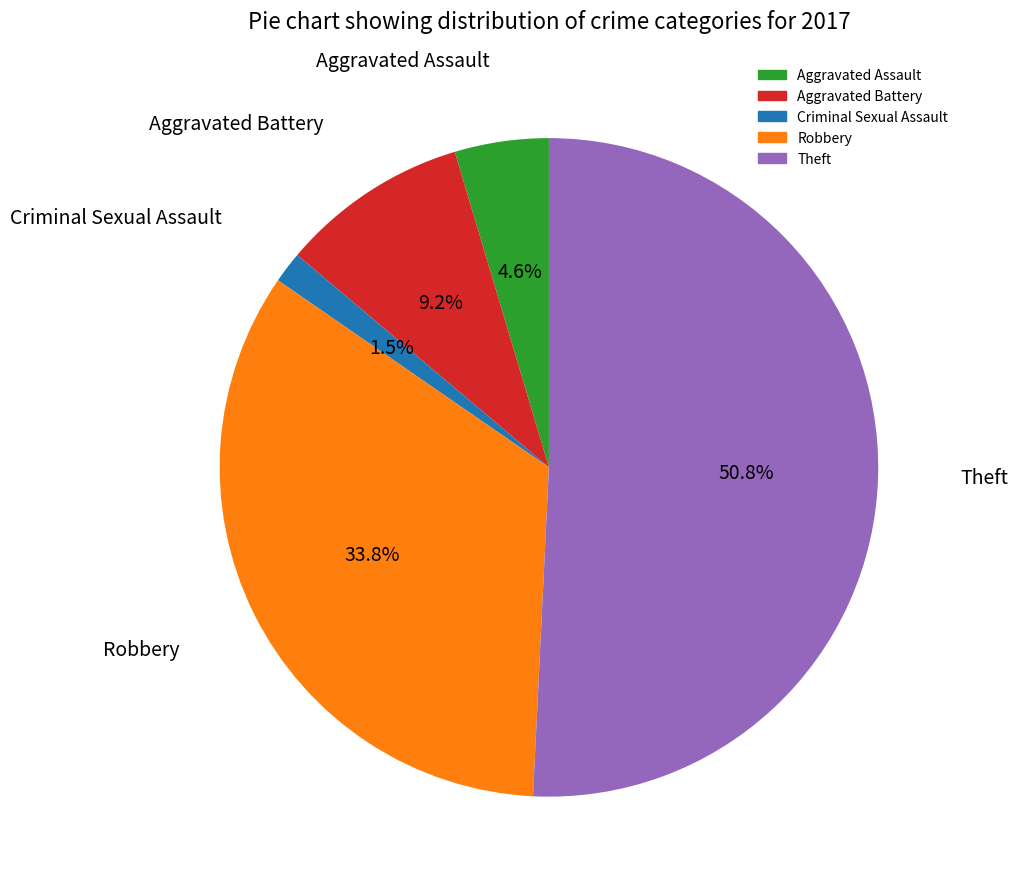

Between Theft and Aggravated Battery, which is larger?

Theft